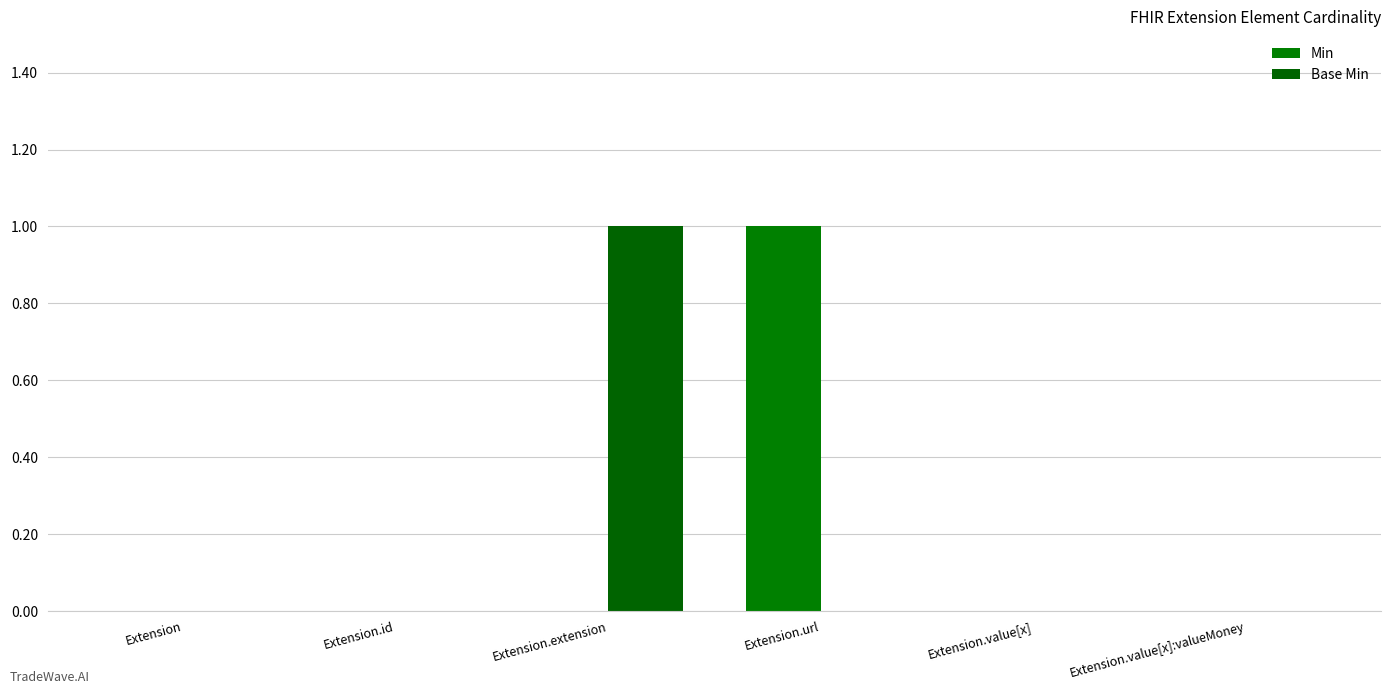

How many distinct data groups are displayed?

2